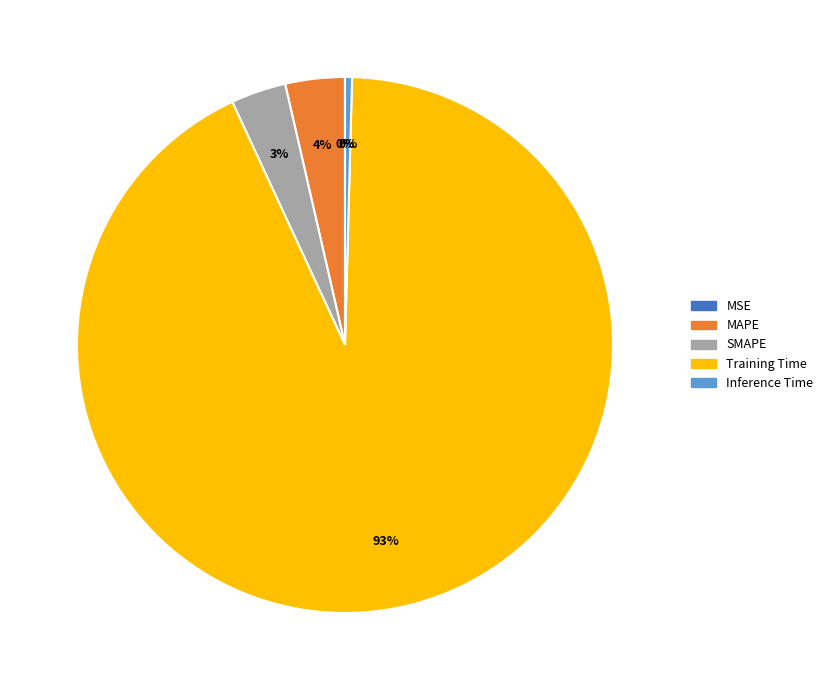

True or false: SMAPE accounts for 3% of the total.

True